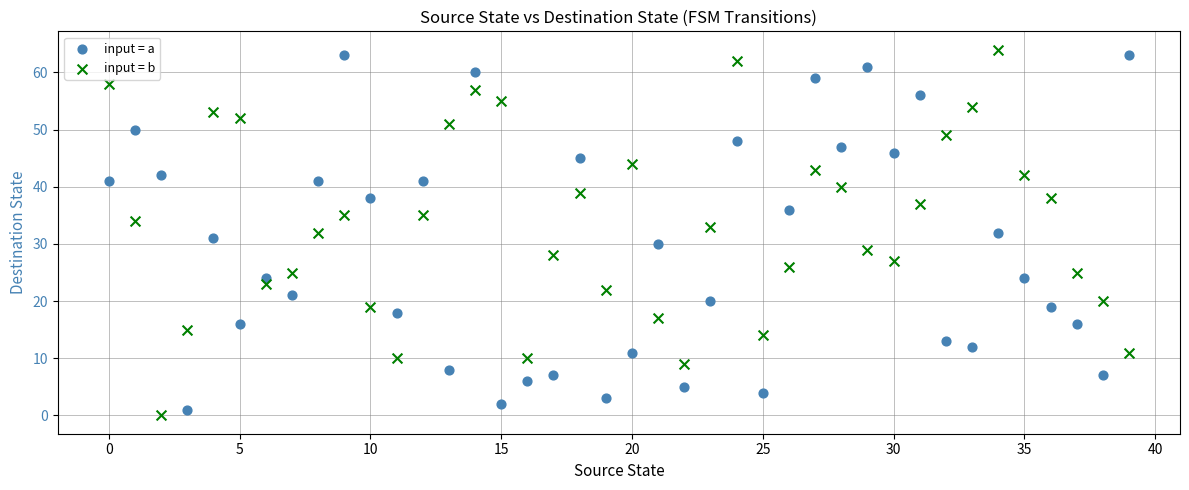

Across all data points, what is the range of Y values (max minus min)?

64